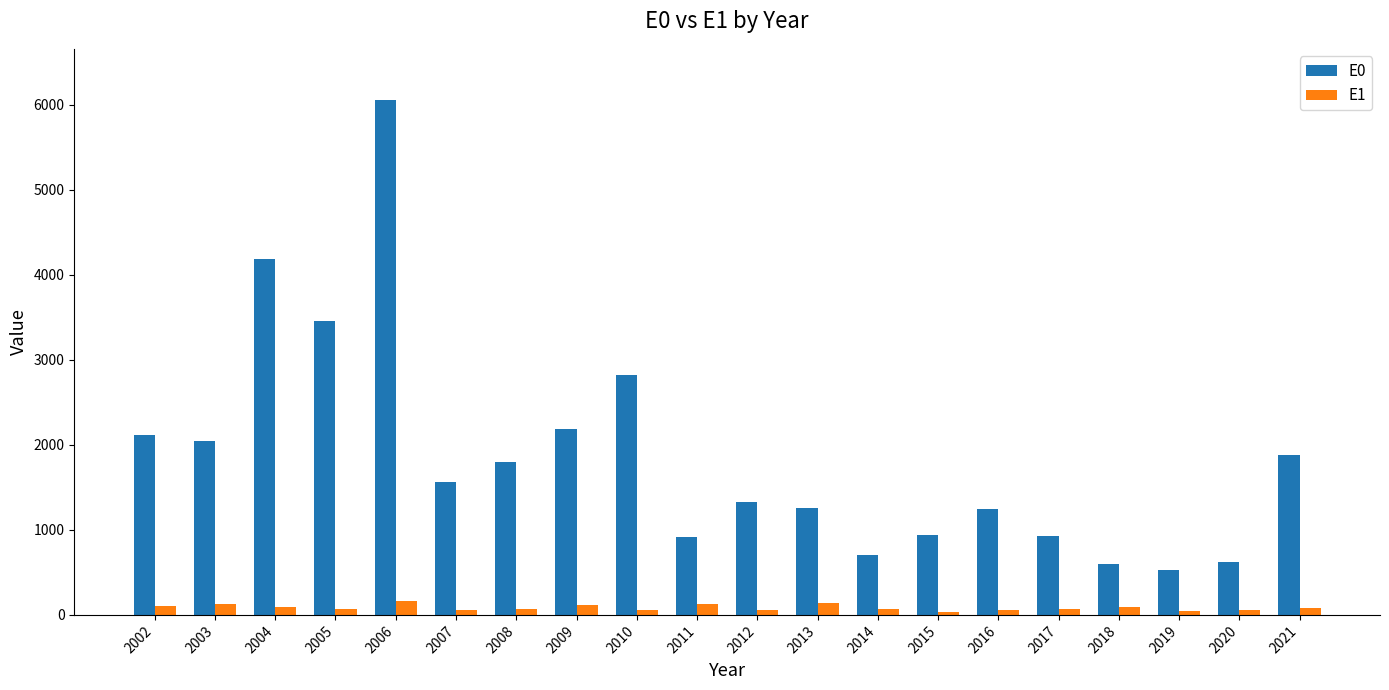

How many data points in E0 are less than 1565?

10